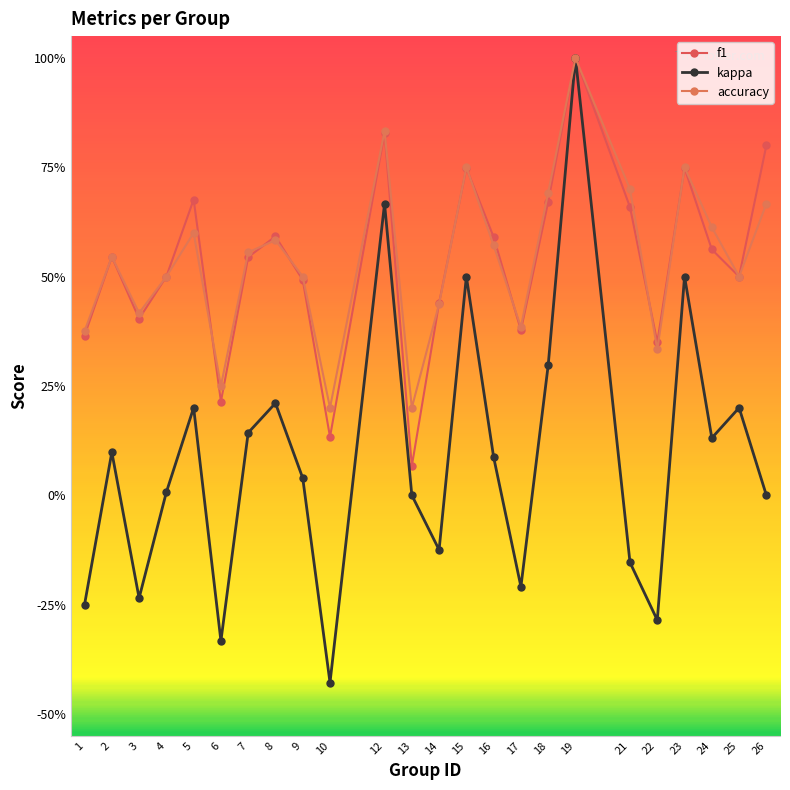

What is the value of the f1 point at the 9th from the left?

0.5